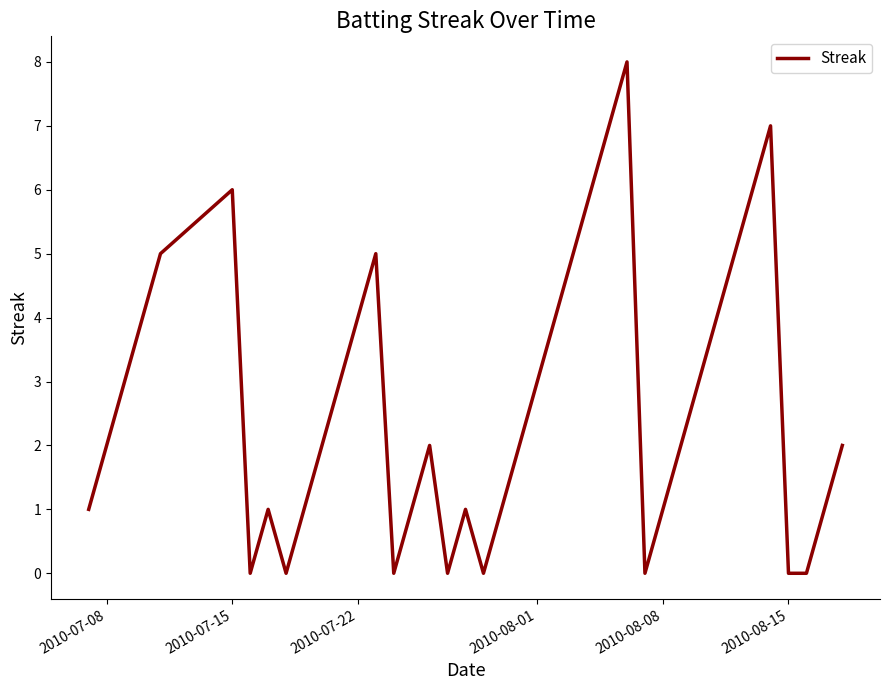

What is the difference between the maximum and minimum values?

8